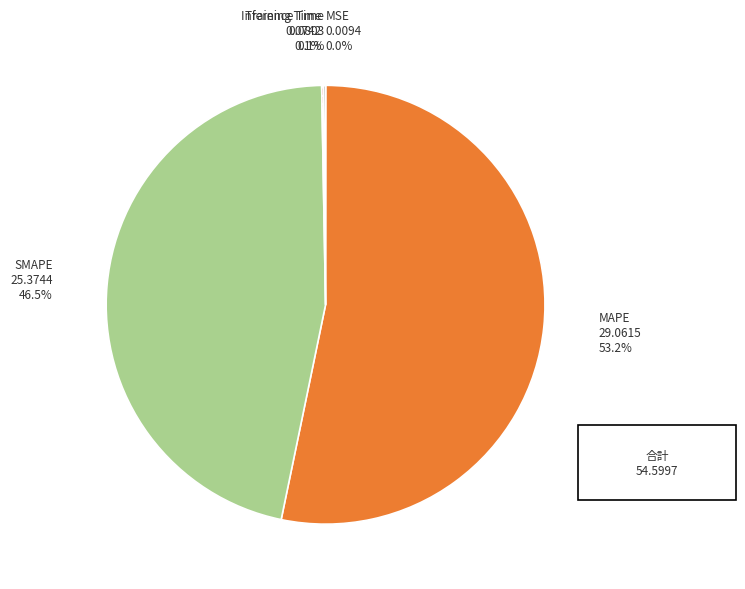

Does any single category account for the majority?

Yes